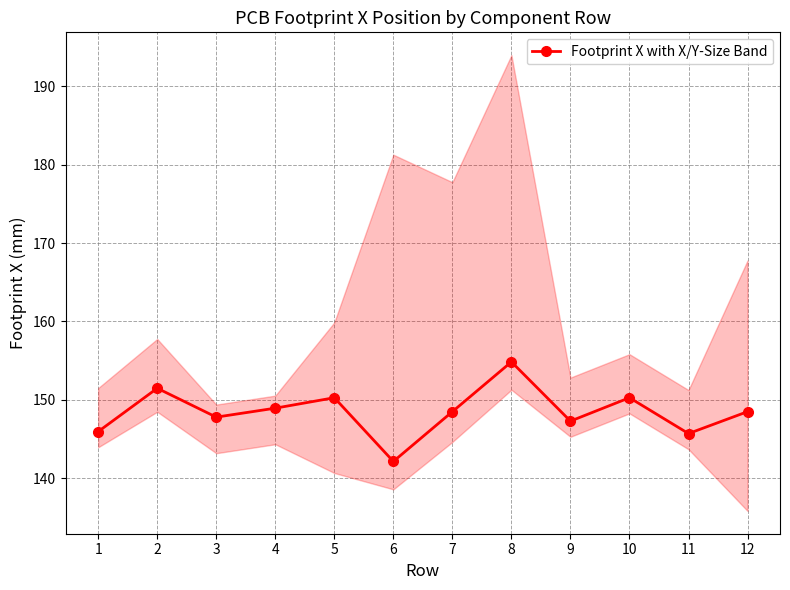

List the labels in order of value, largest first.

8, 2, 5, 10, 4, 7, 12, 3, 9, 1, 11, 6